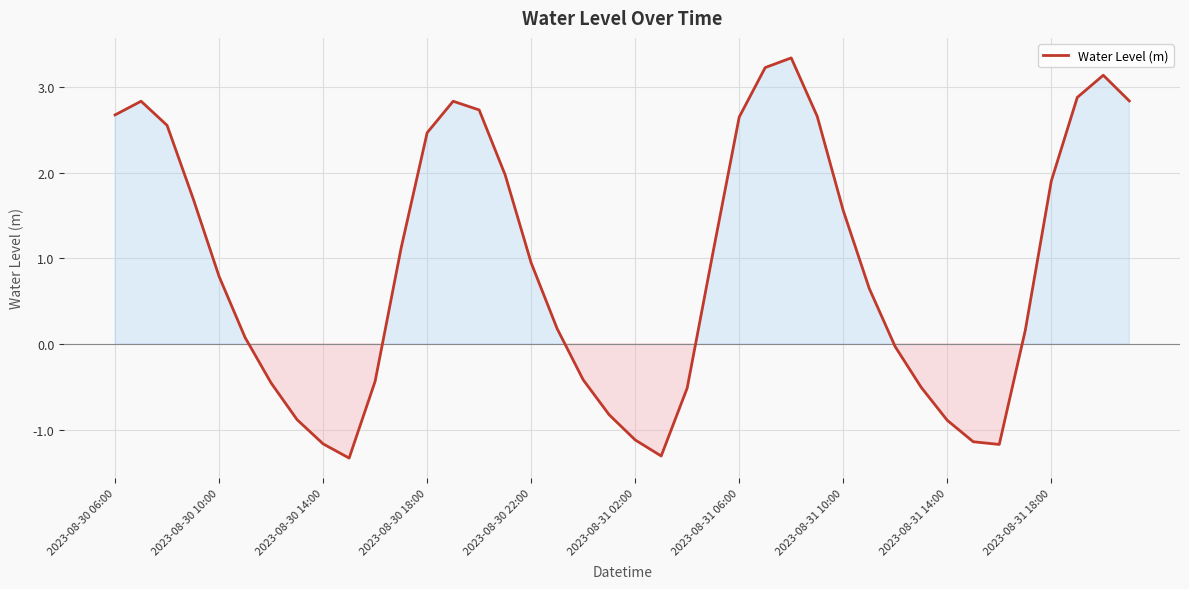

What is the maximum value shown in the chart?

3.3